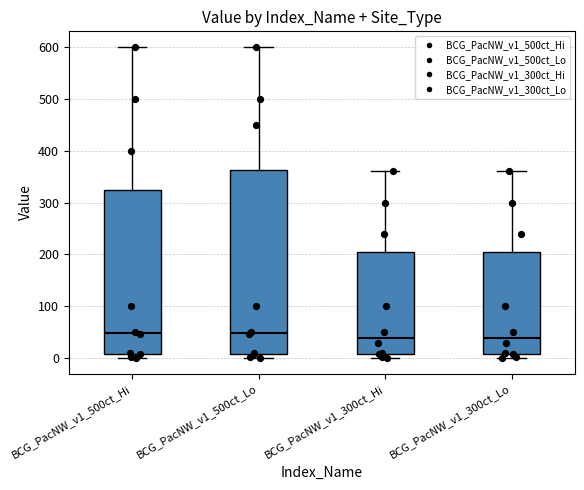

Comparing the boxes themselves (not the whiskers), which one is the tallest?

BCG_PacNW_v1_500ct_Lo